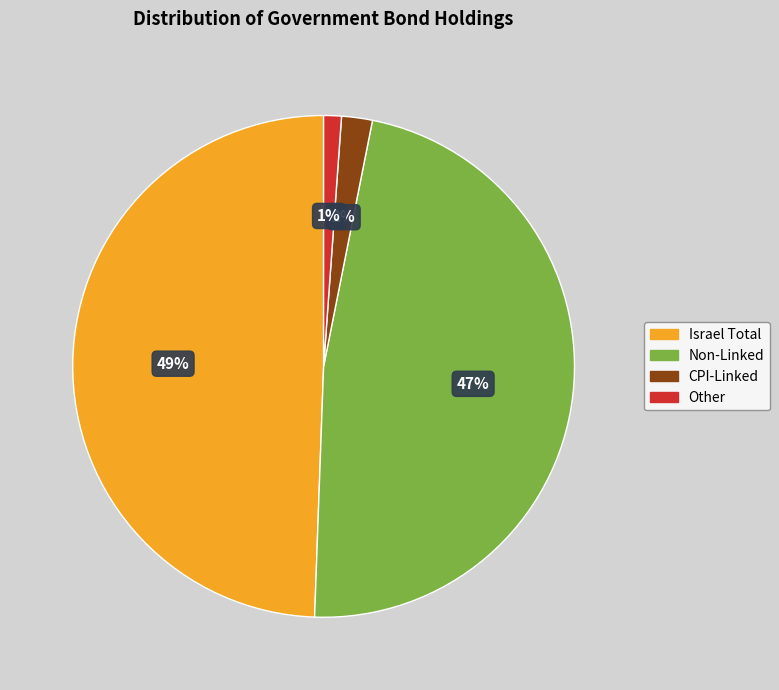

To the nearest percent, what is the difference between the largest and smallest slice percentages?

48%